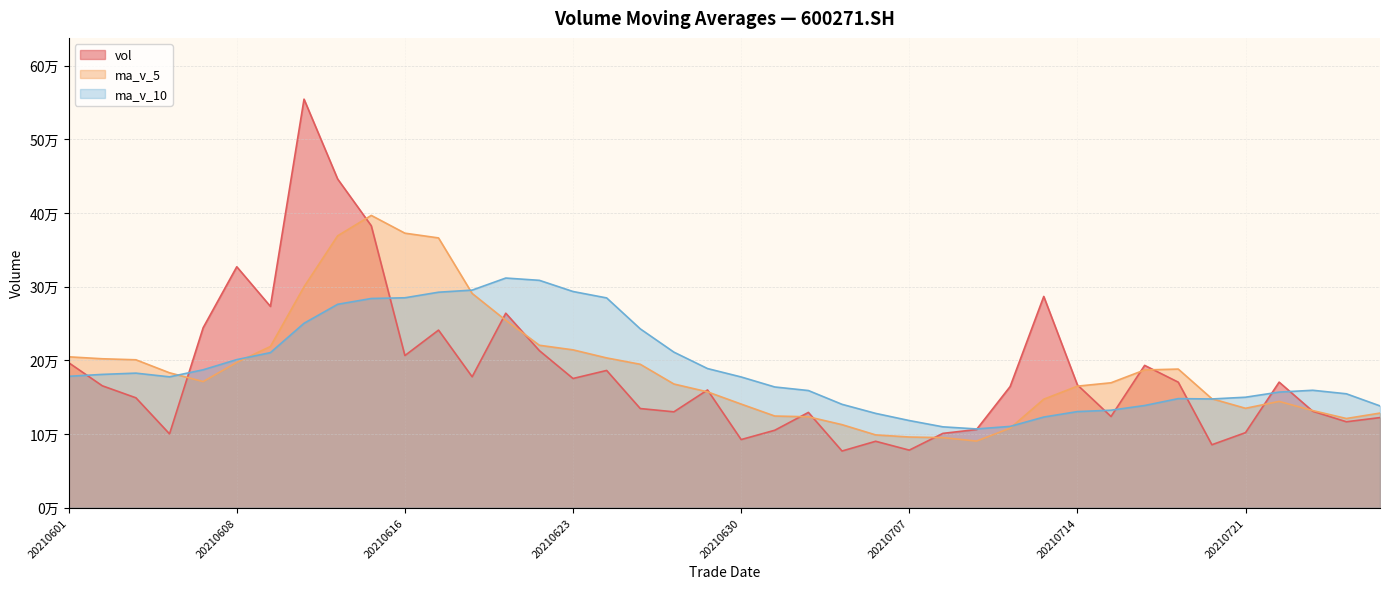

Is the value of ma_v_5 at 20210617 greater than the value of ma_v_10 at 20210712?

Yes